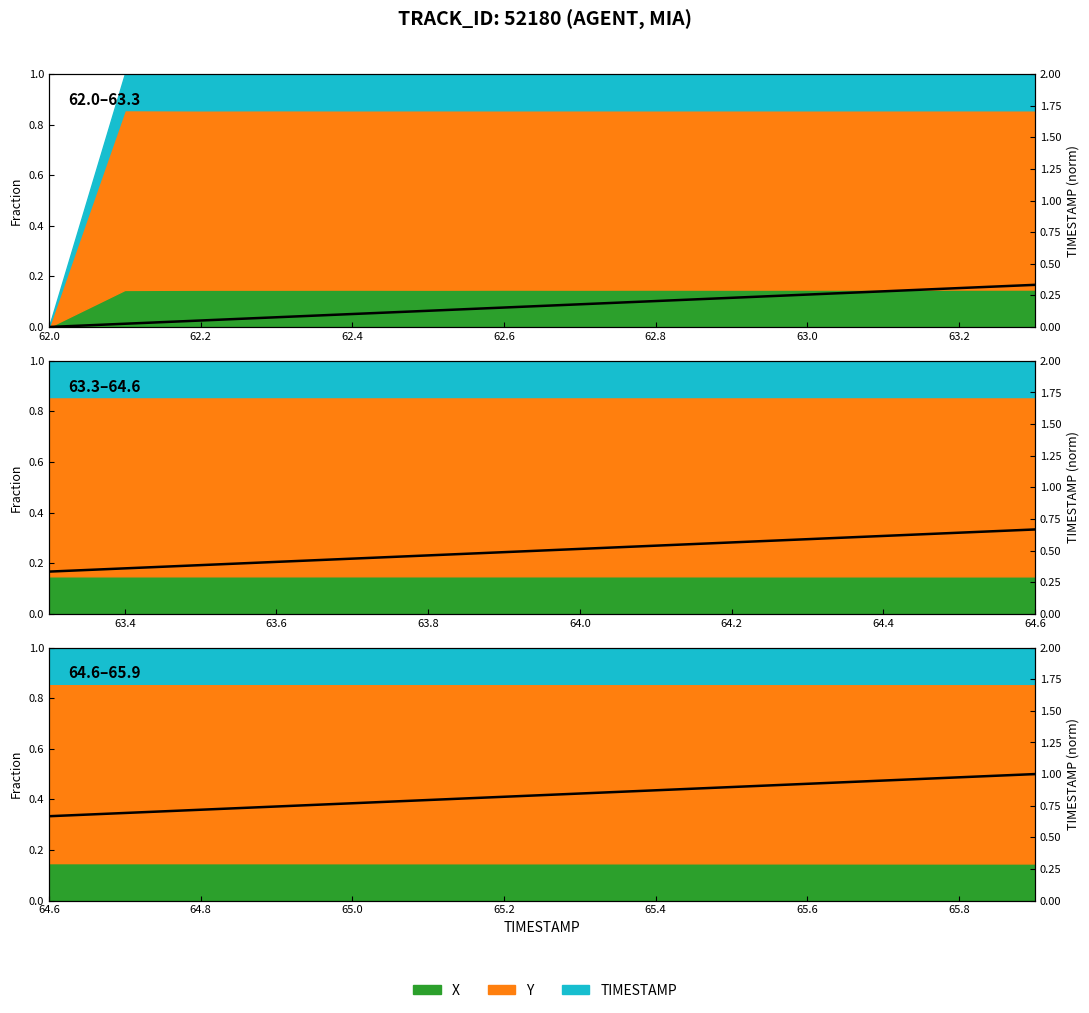

What is the difference between the maximum and minimum values?

0.3